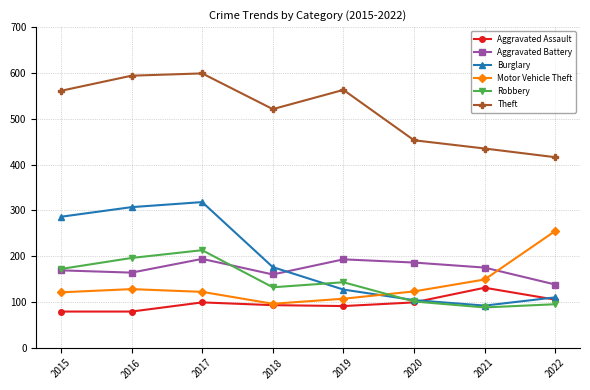

At which label does Robbery reach its peak?

2017